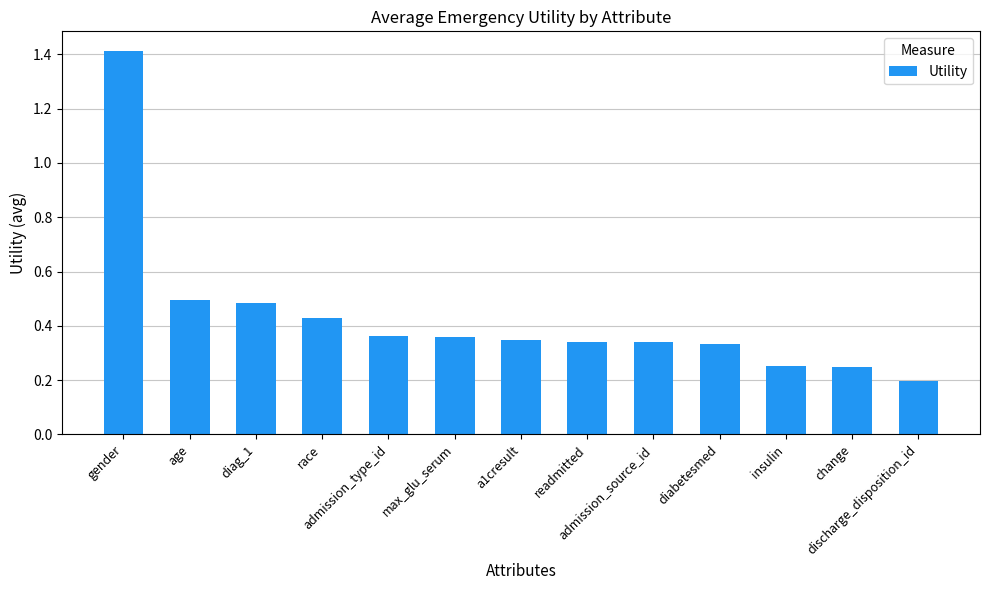

Count the number of categories in the chart.

13